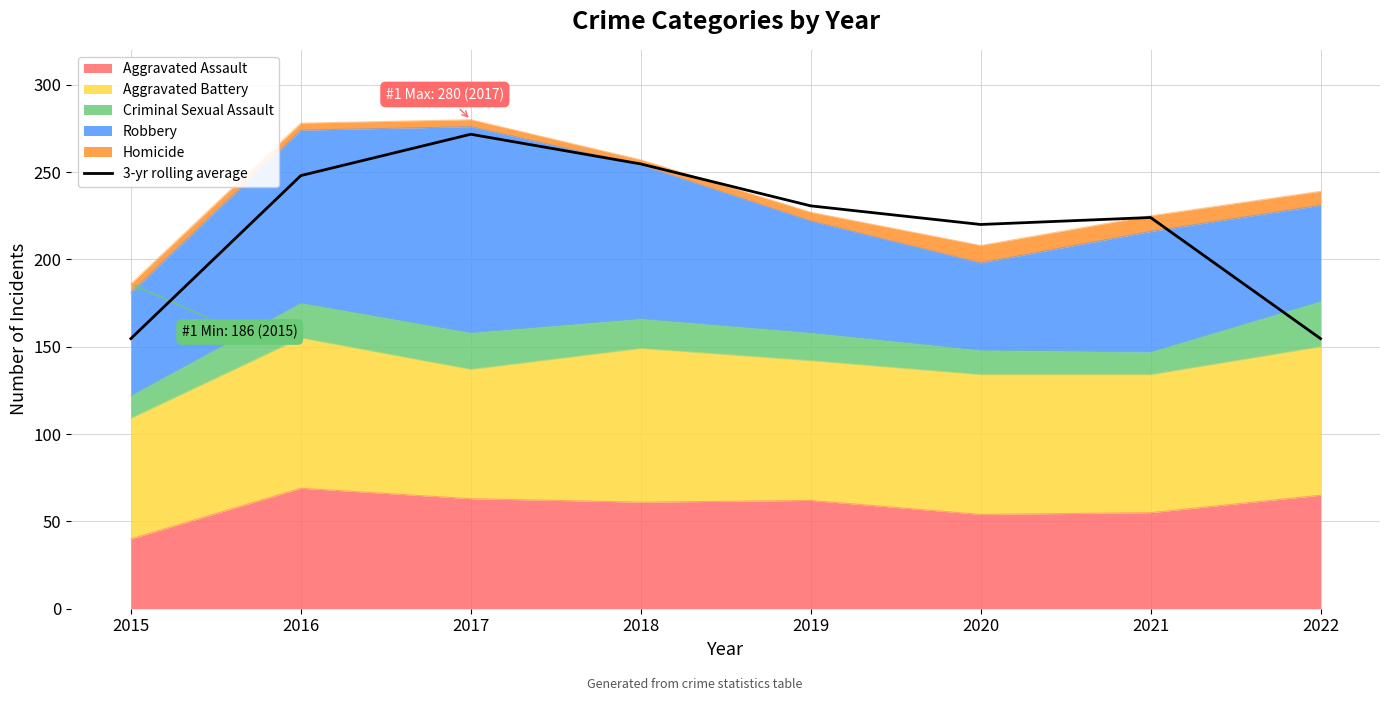

What is the greatest value displayed?

271.7